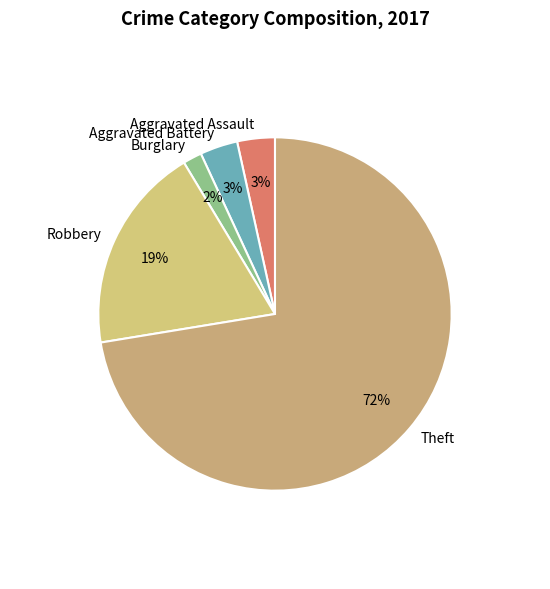

Approximately how many times larger is the value at Burglary compared to Robbery?

0.1